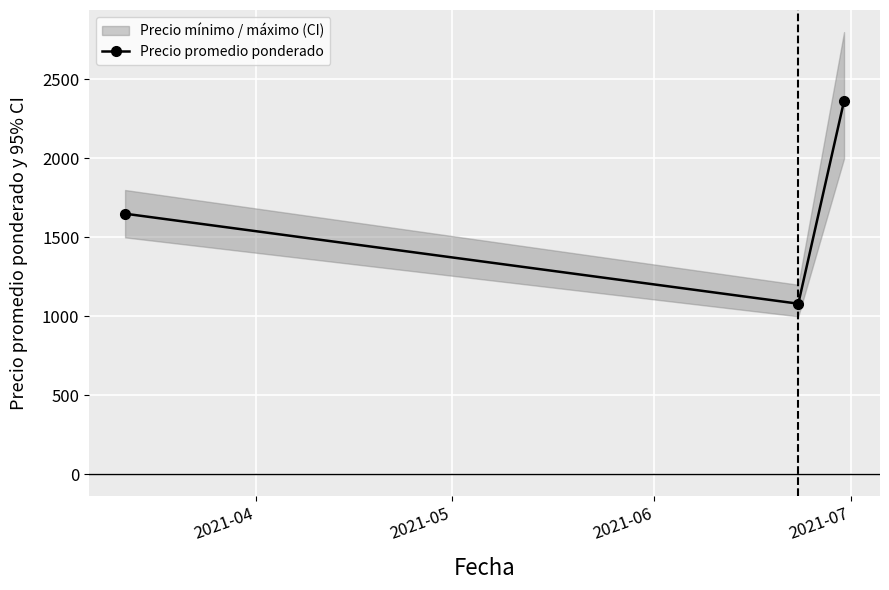

What is the minimum value for Precio promedio ponderado?

1080